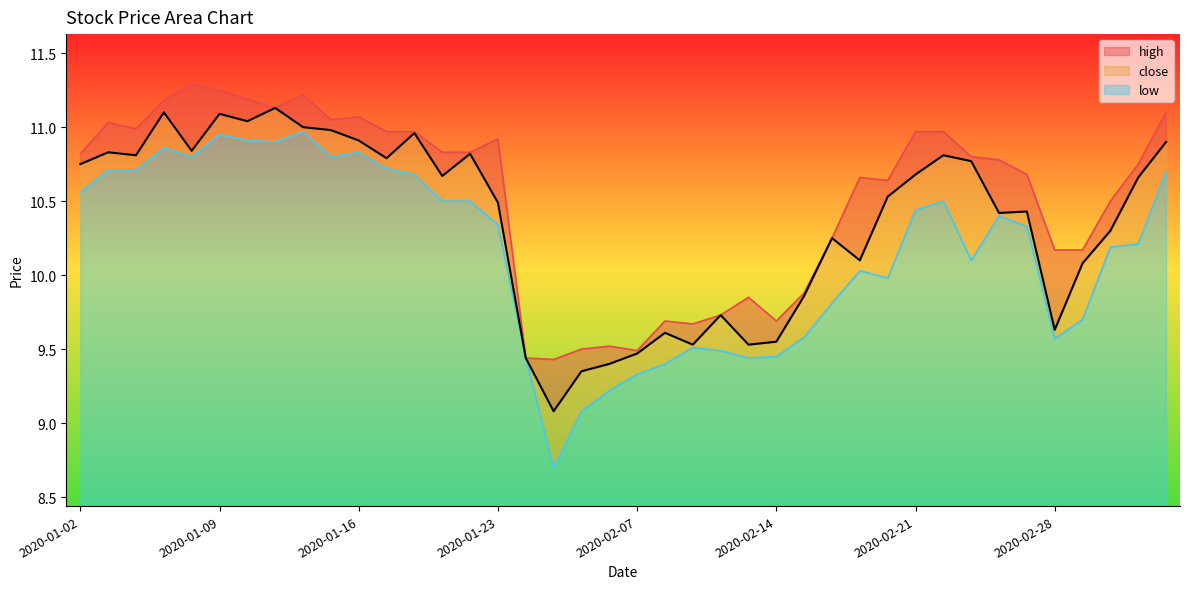

Rank the categories by close value from lowest to highest.

2020-02-04, 2020-02-05, 2020-02-06, 2020-02-03, 2020-02-07, 2020-02-11, 2020-02-13, 2020-02-14, 2020-02-10, 2020-02-28, 2020-02-12, 2020-02-17, 2020-03-02, 2020-02-19, 2020-02-18, 2020-03-03, 2020-02-26, 2020-02-27, 2020-01-23, 2020-02-20, 2020-03-04, 2020-01-21, 2020-02-21, 2020-01-02, 2020-02-25, 2020-01-17, 2020-01-06, 2020-02-24, 2020-01-22, 2020-01-03, 2020-01-08, 2020-03-05, 2020-01-16, 2020-01-20, 2020-01-15, 2020-01-14, 2020-01-10, 2020-01-09, 2020-01-07, 2020-01-13